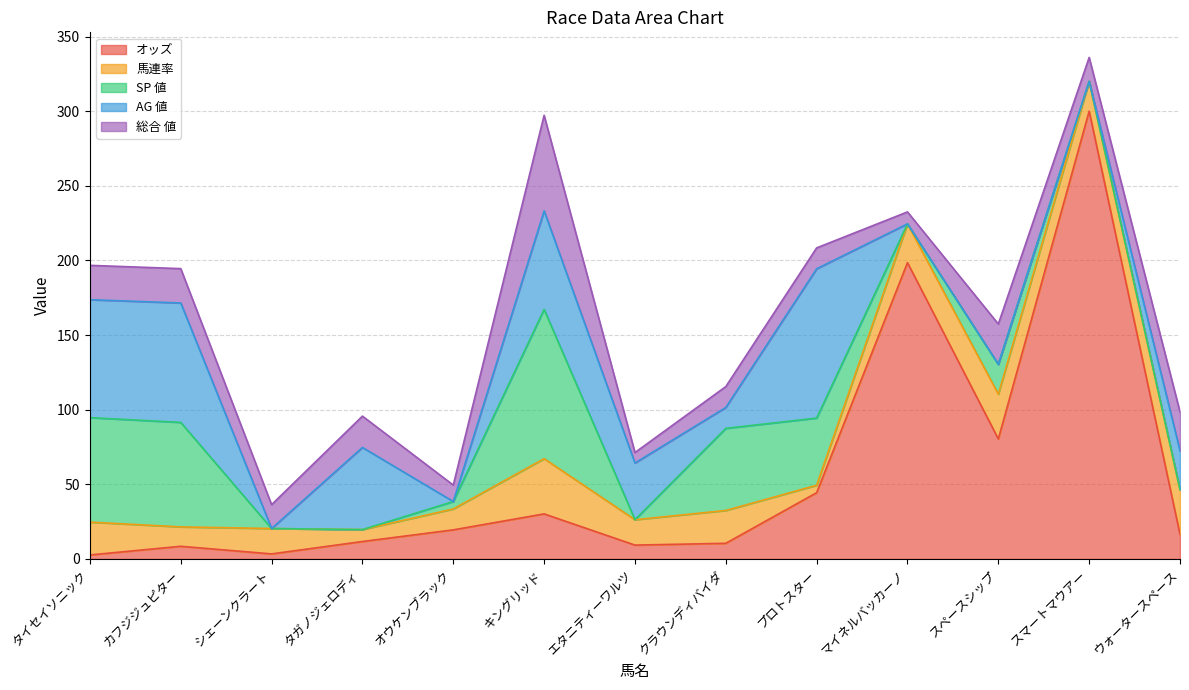

The 馬連率 series shows 13.3 at クラウンディバイダ. True or false?

False